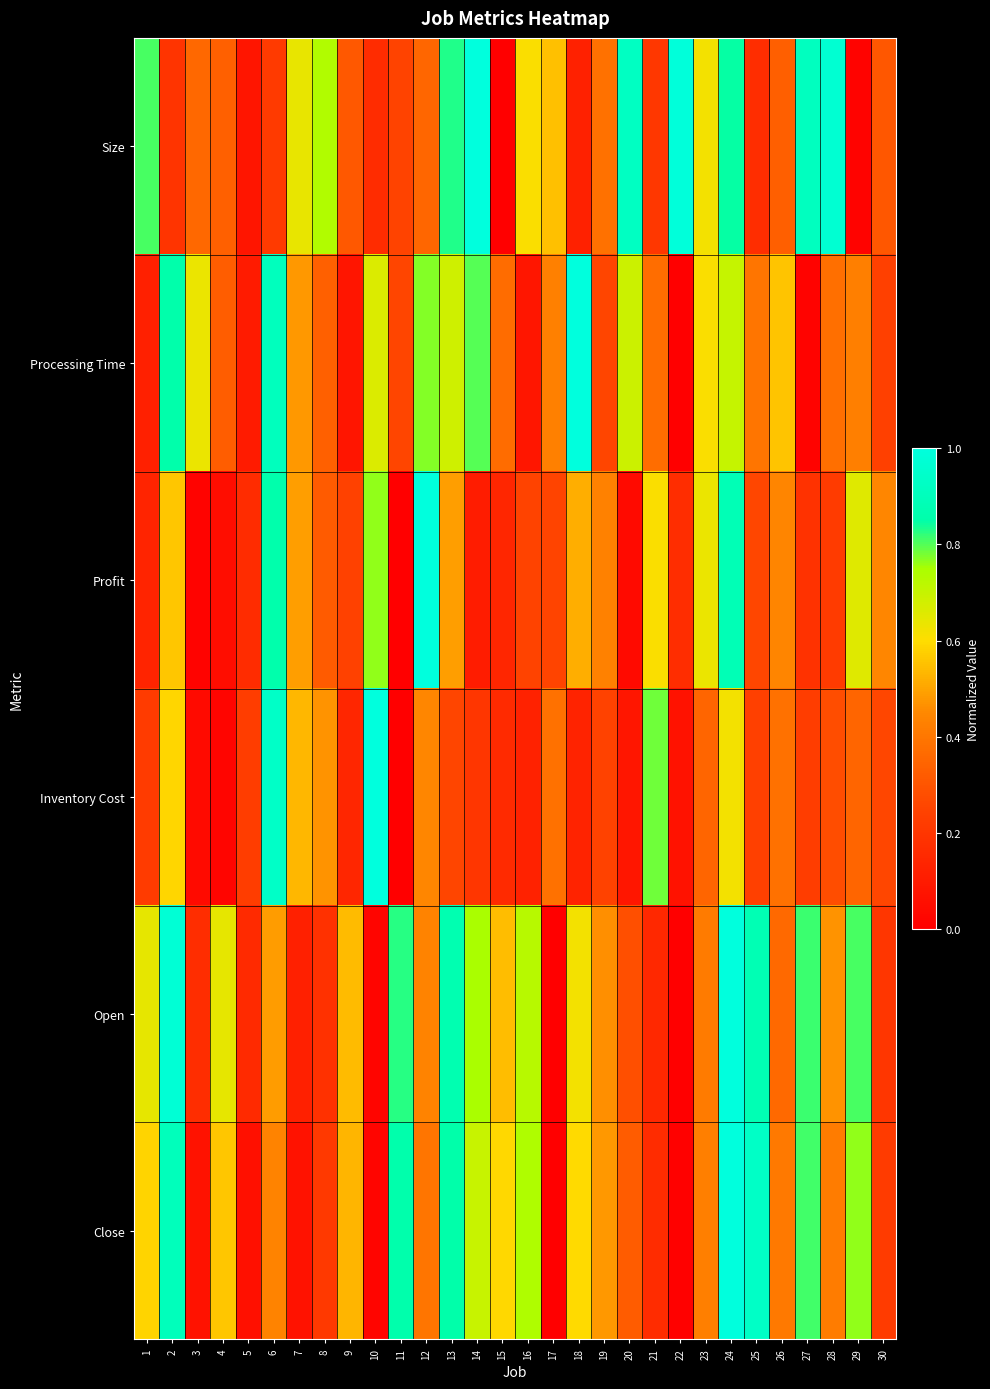

At how many categories does at least one series exceed 0?

30